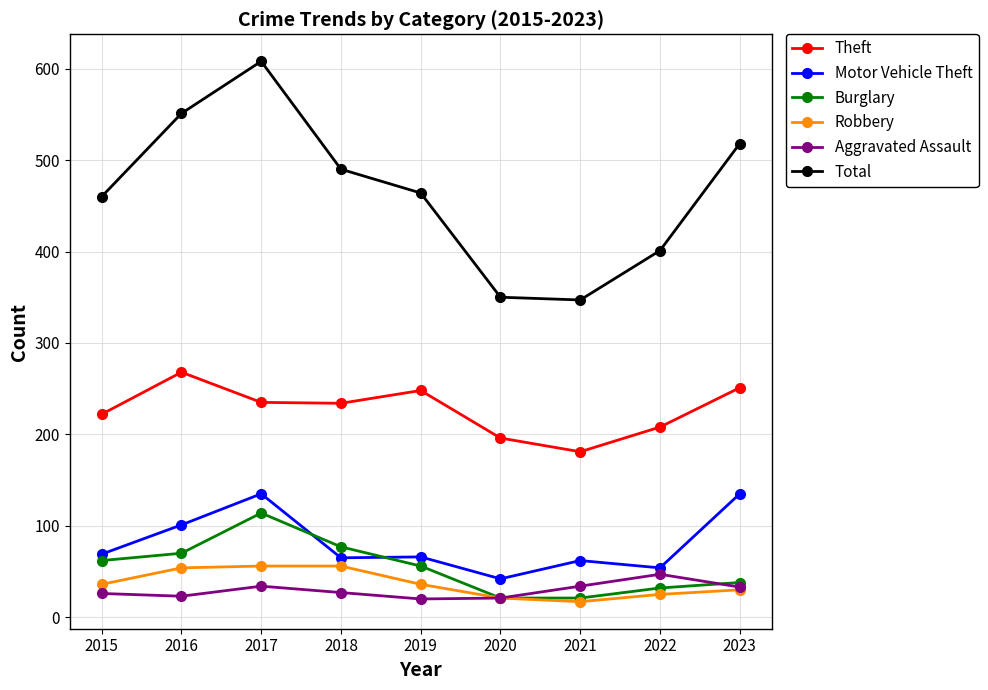

Which category has the highest value across all series?

2017